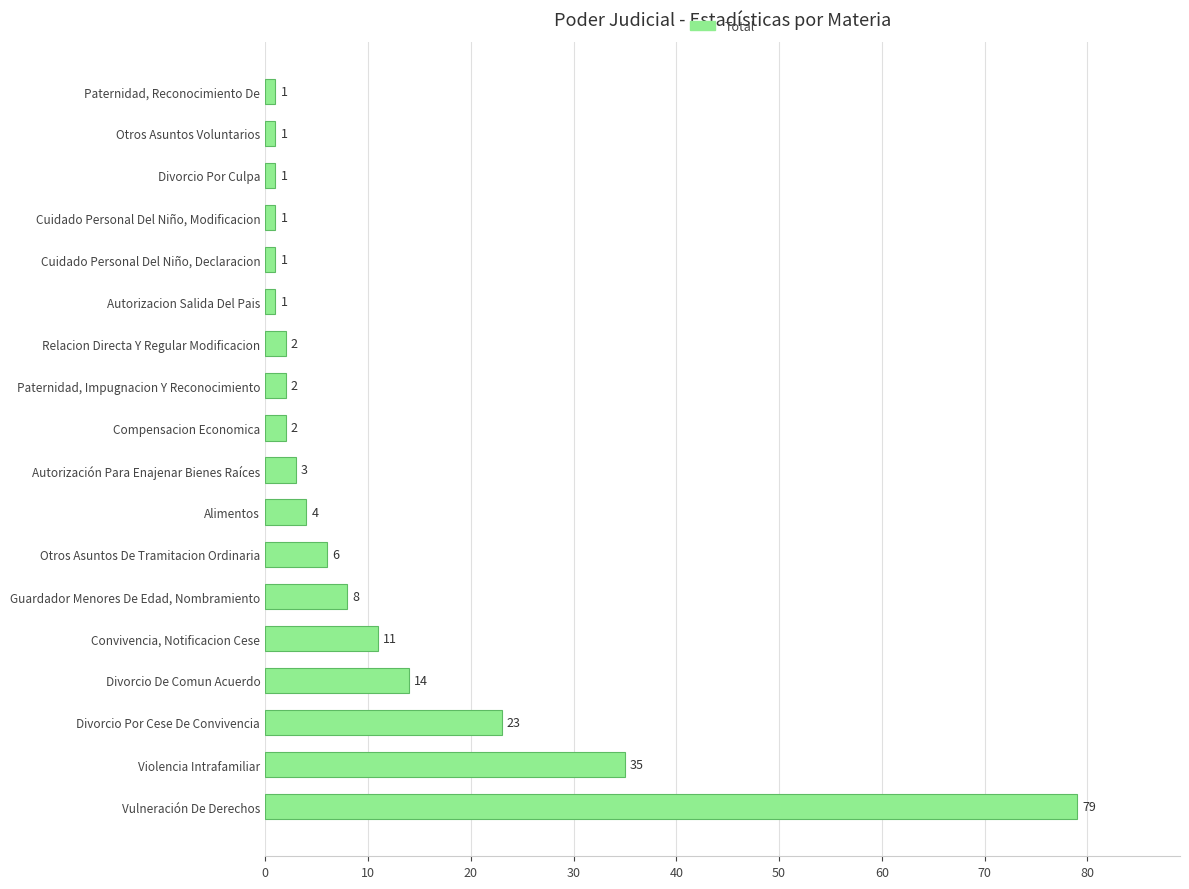

Where is the data nearest to the value 40?

Violencia Intrafamiliar